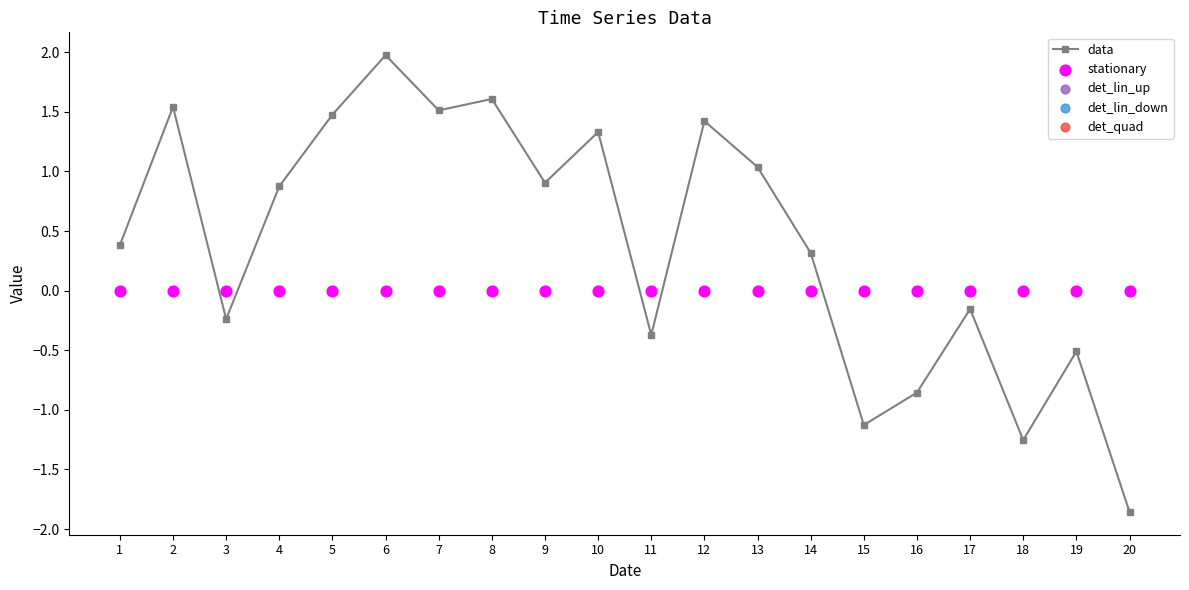

What is the total value across all series at 17?

-0.2